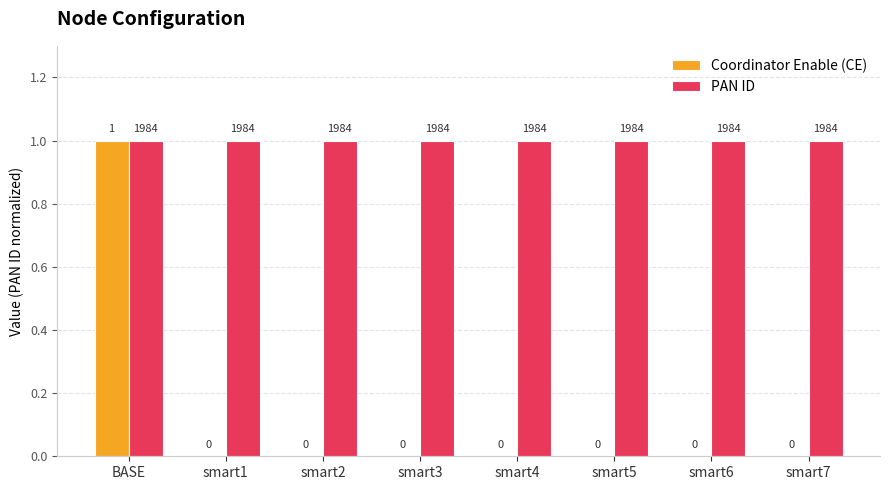

At which category is the sum across all series the highest?

BASE